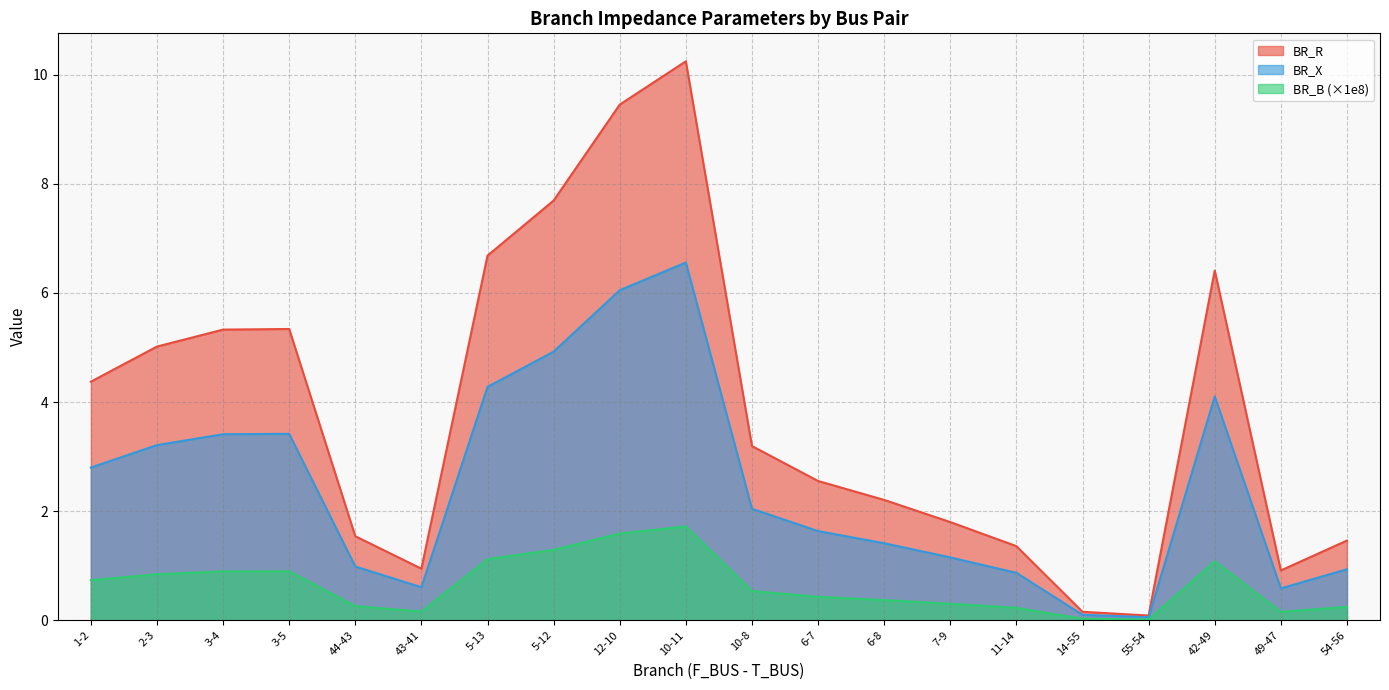

What position from the left is 49-47?

19